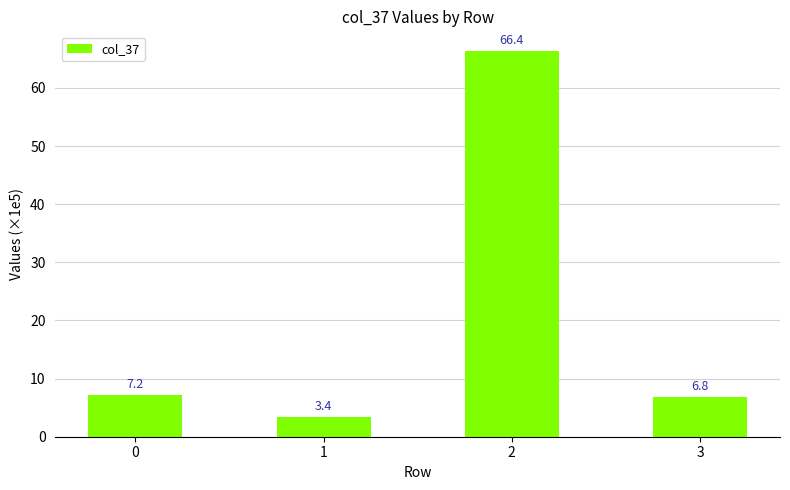

List the labels in order of value, smallest first.

1, 3, 0, 2